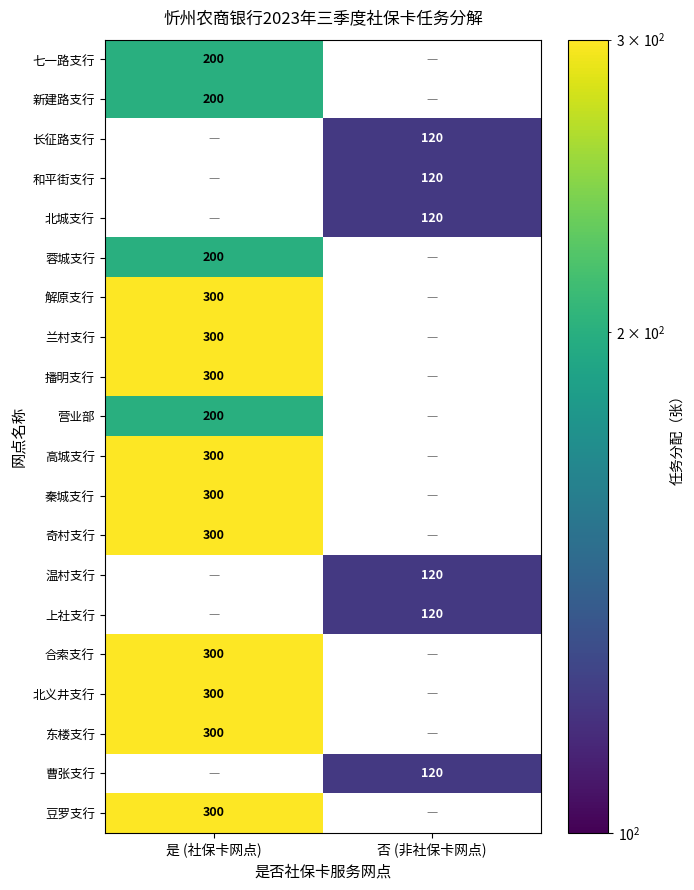

True or false: 新建路支行 has a value of 266 at 是 (社保卡网点).

False